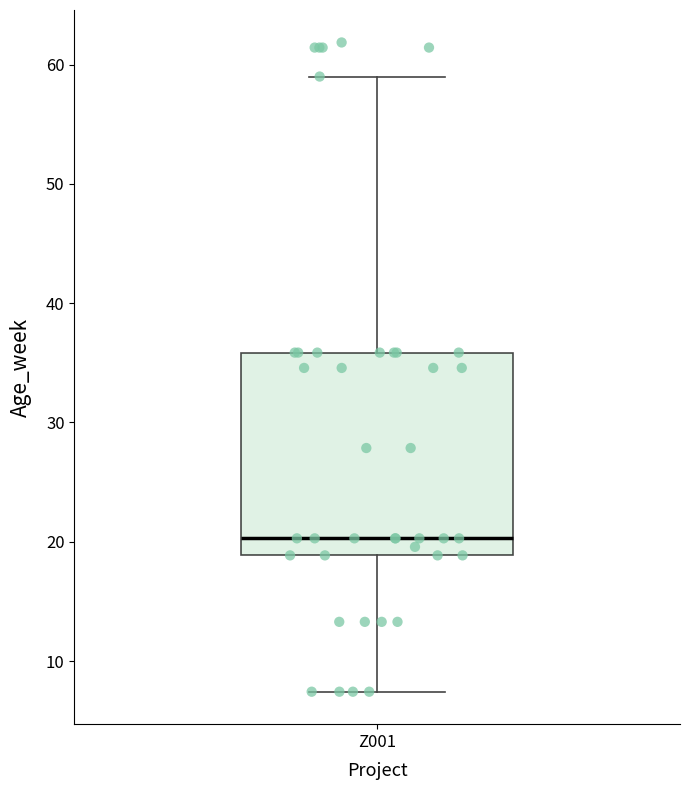

Read this box plot against the y-axis: the position of the median line, the range covered by the box, and the ends of both whiskers. The values are not printed on the chart, so give them approximately, as read against the axis.

median 20, box 19 to 36, whiskers 7 to 59